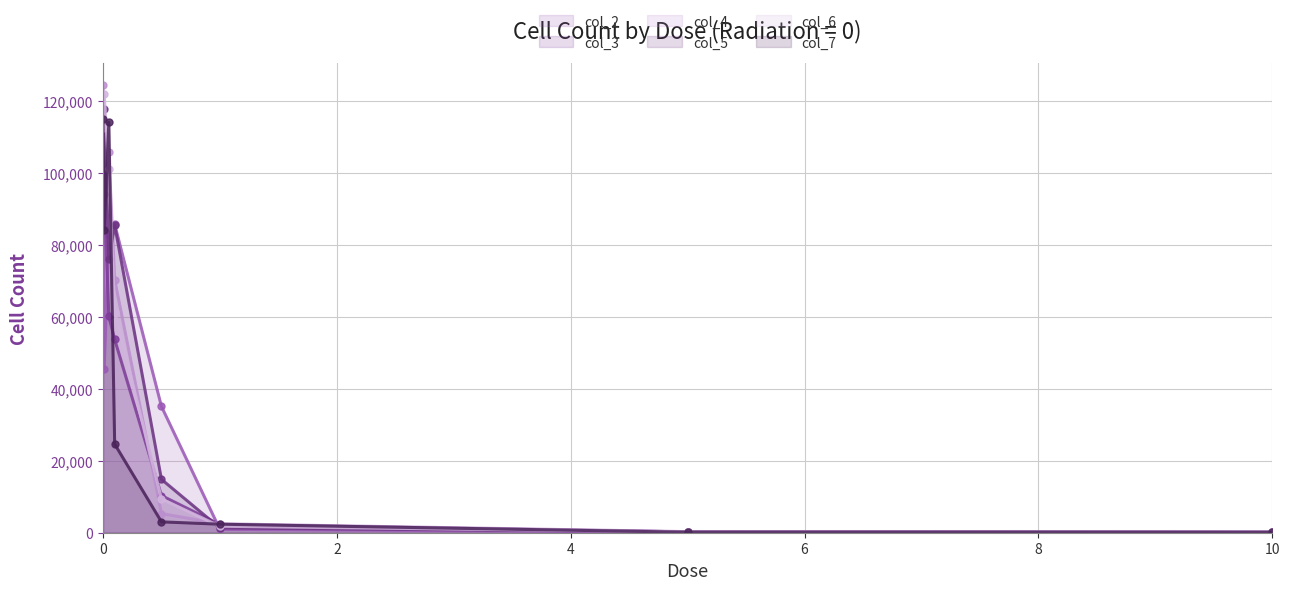

Which series has the largest range (max minus min)?

col_4 (line)